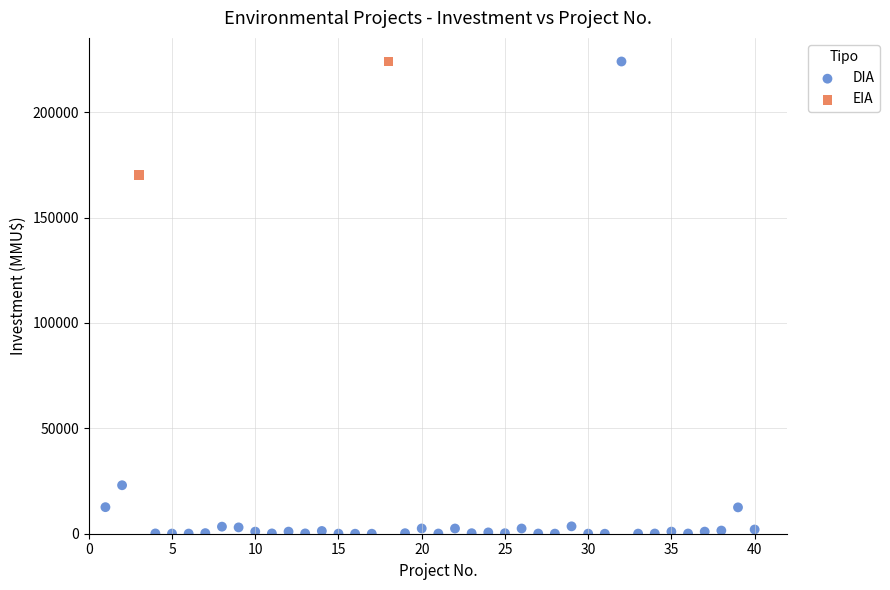

What are all the series names shown in the legend?

DIA, EIA